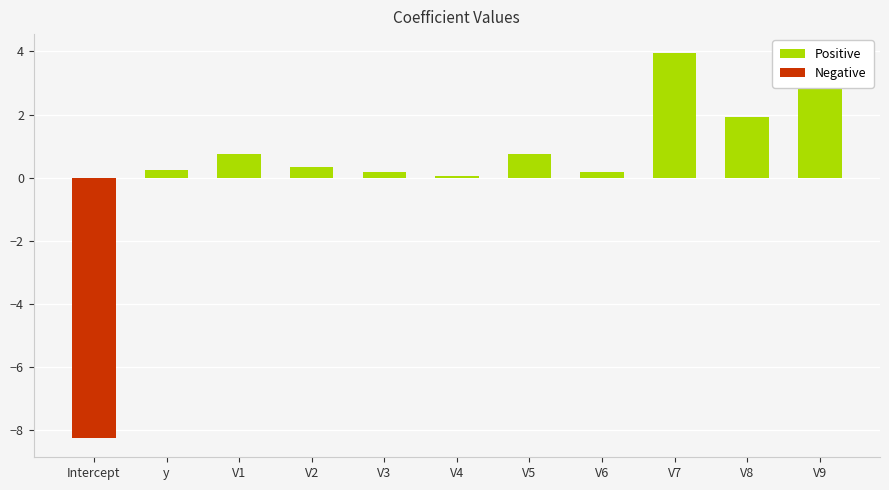

What is the average value of the Negative series?

-0.7